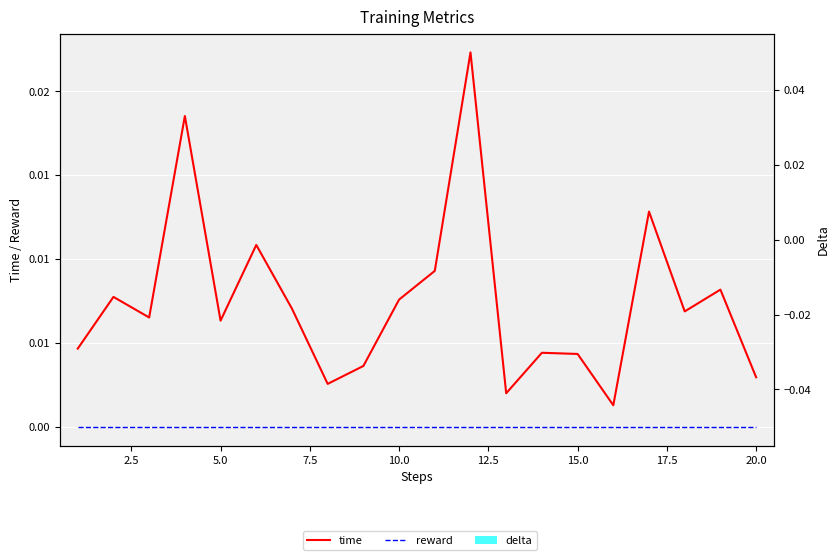

List the series in order of their peak value, lowest first.

reward, delta, time